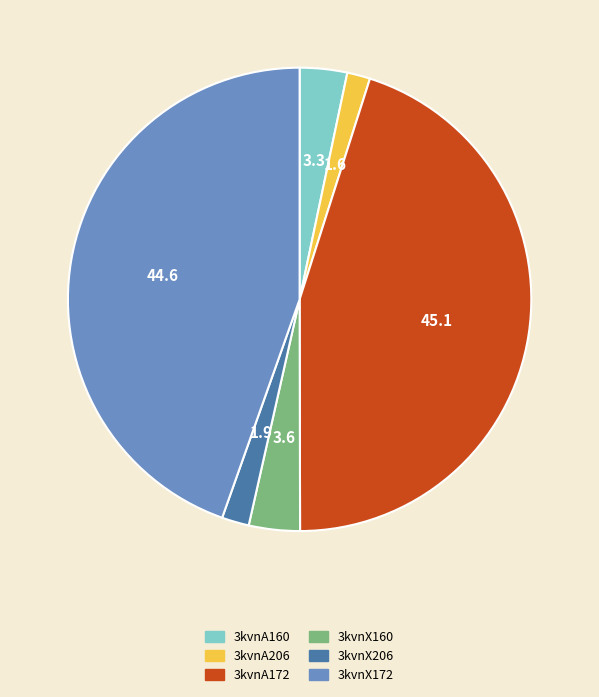

Count the number of slices in the pie.

6